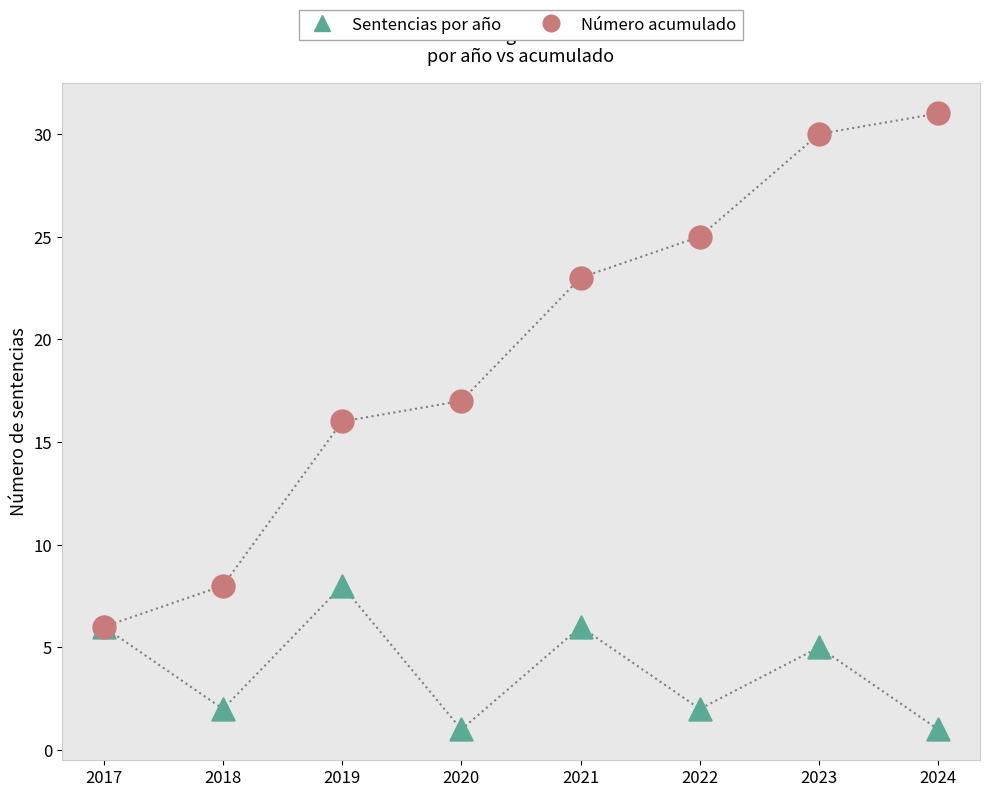

In the Número acumulado series, what Y value is closest to 18?

17